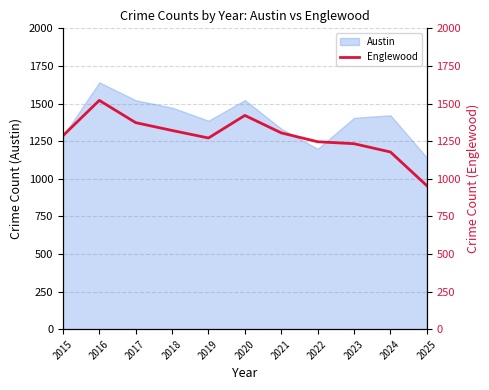

Which category has the lowest value in the Austin series?

2025